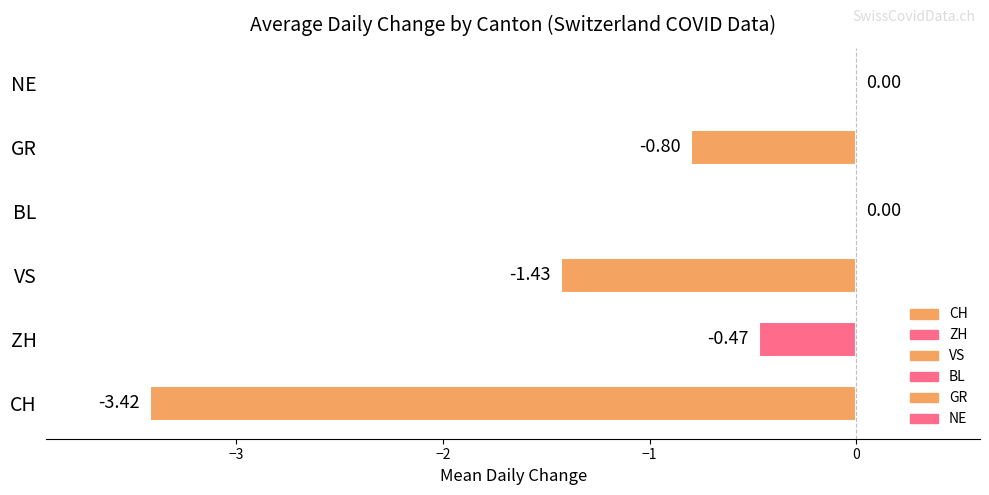

At which label is the value closest to -1?

GR